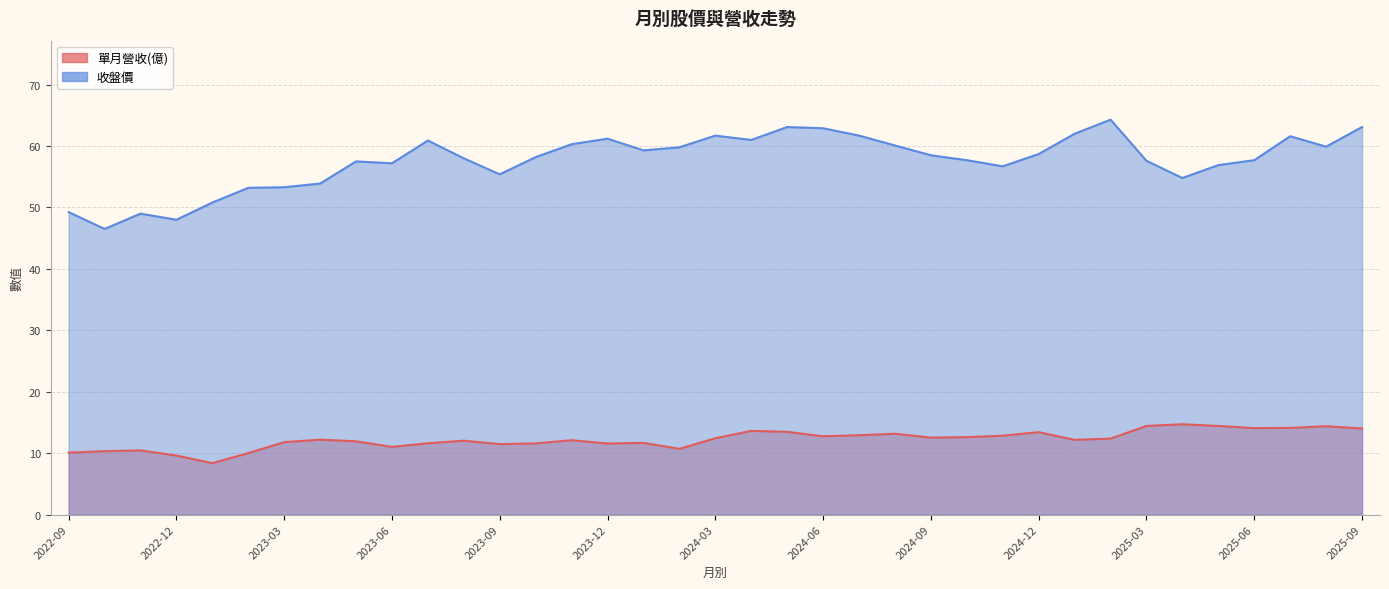

True or false: 單月營收(億) and 收盤價 intersect in this chart.

False